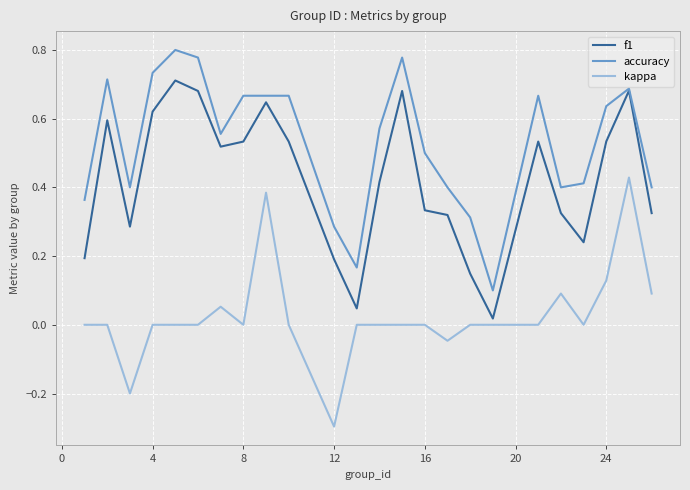

What is the sum of all f1 values?

10.1